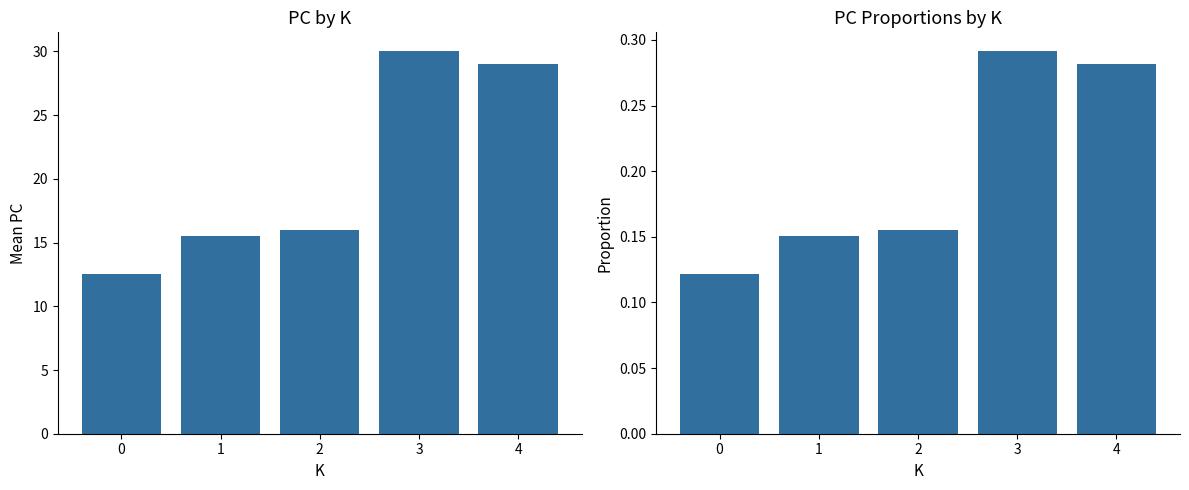

What is the difference between the maximum and minimum values in the PC series?

17.5